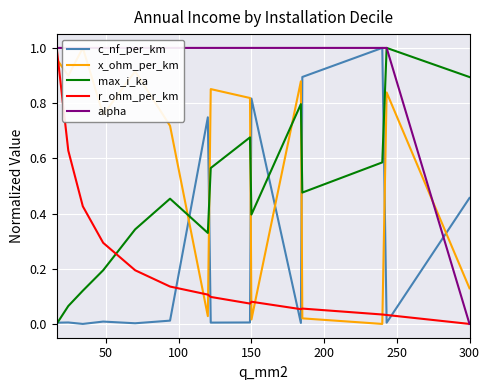

What is the difference between the second highest and second lowest values in the r_ohm_per_km series?

0.6